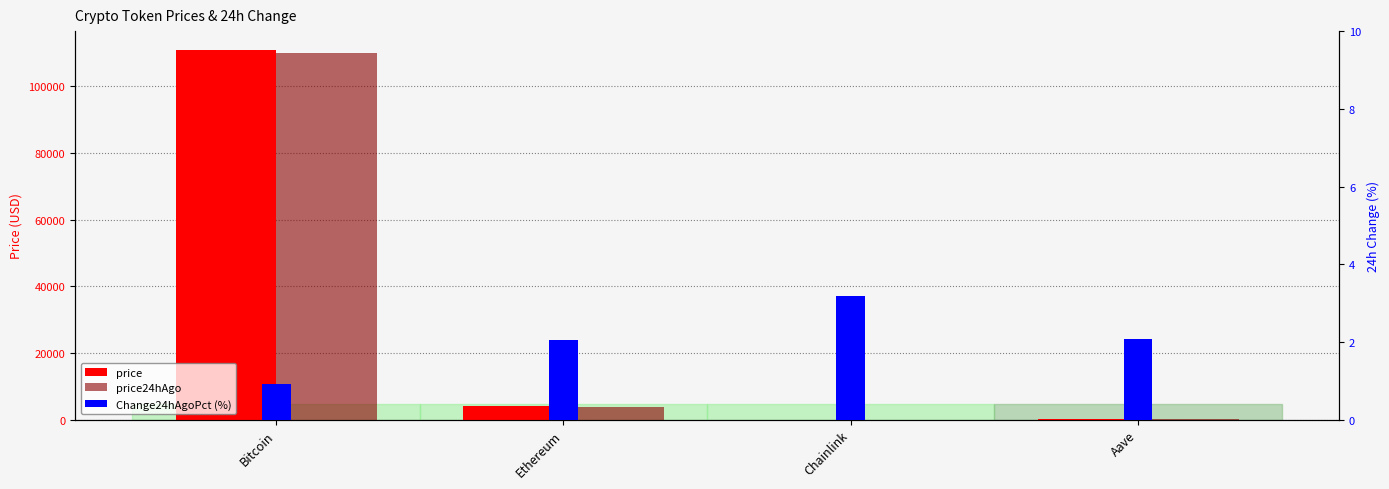

What are all the series names shown in the legend?

price, price24hAgo, Change24hAgoPct (%)